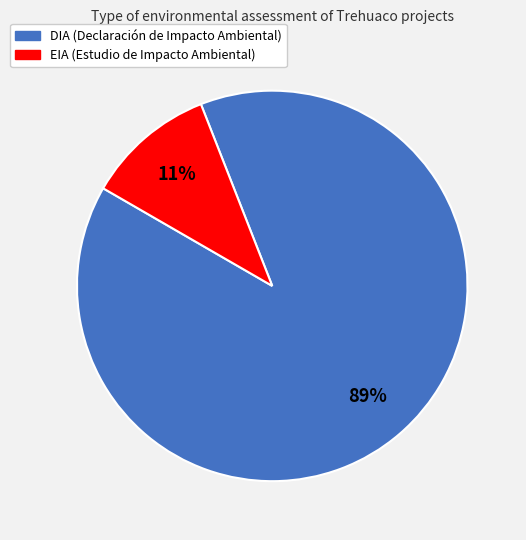

Combined, do DIA and EIA account for over 50%?

Yes